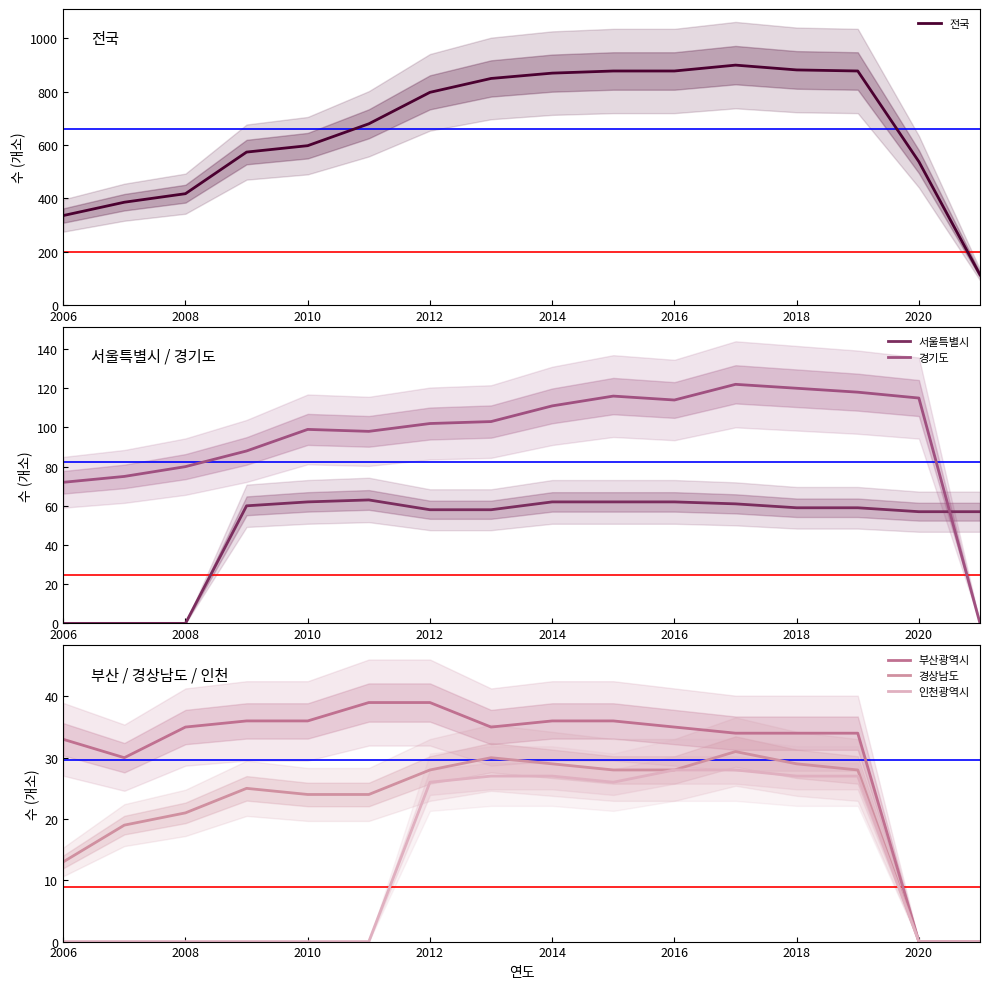

Is this an area chart (filled region under the line)?

No